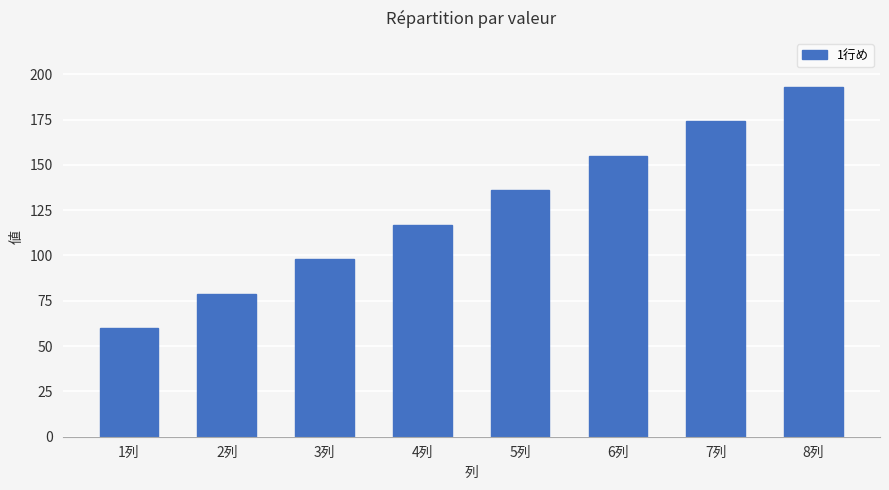

Reading left to right, extract all data points from this chart.

60	79	98	117	136	155	174	193